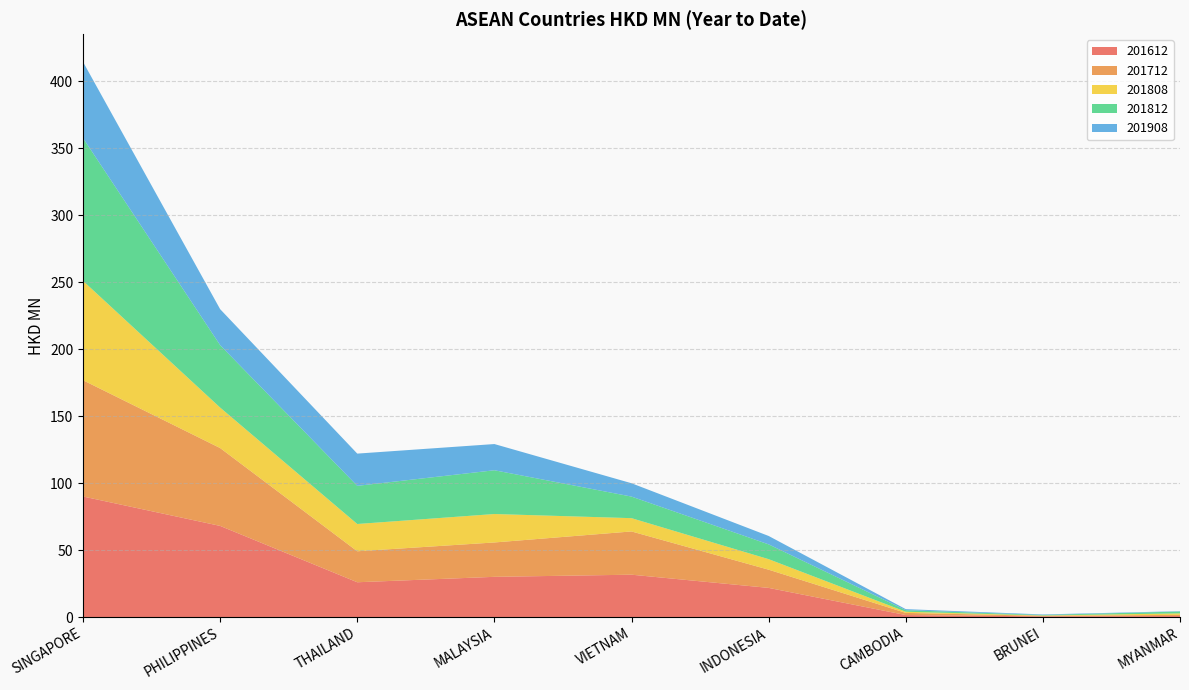

Reading right to left, extract all data points from this chart.

201612: 0.7	0.5	1.5	21.8	31.6	30.0	26.0	68.1	90.0
201712: 0.9	0.4	1.6	13.6	32.3	25.7	23.1	58.1	86.8
201808: 1.1	0.2	0.9	7.9	9.9	21.2	20.4	30.2	74.2
201812: 1.4	0.4	1.2	11.0	16.1	32.7	28.5	46.6	106.6
201908: 0.3	0.4	0.8	6.3	10.0	19.6	24.1	26.9	56.9